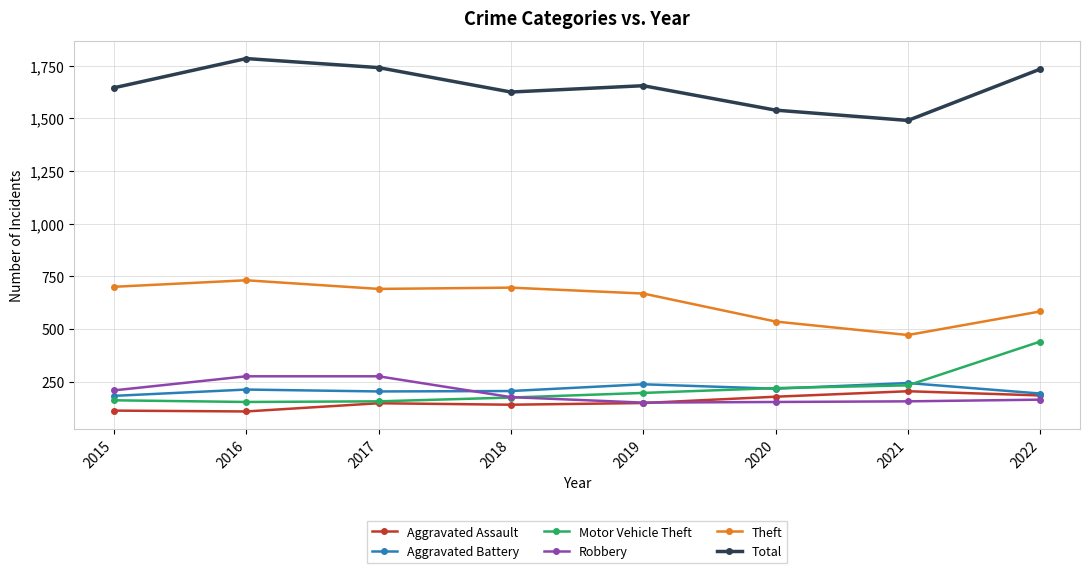

True or false: Theft and Robbery intersect in this chart.

False